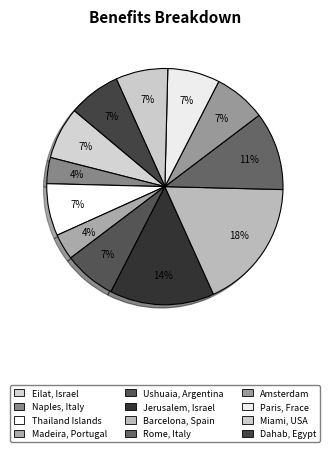

What is the ratio of the value at Amsterdam to the value at Rome, Italy?

0.7